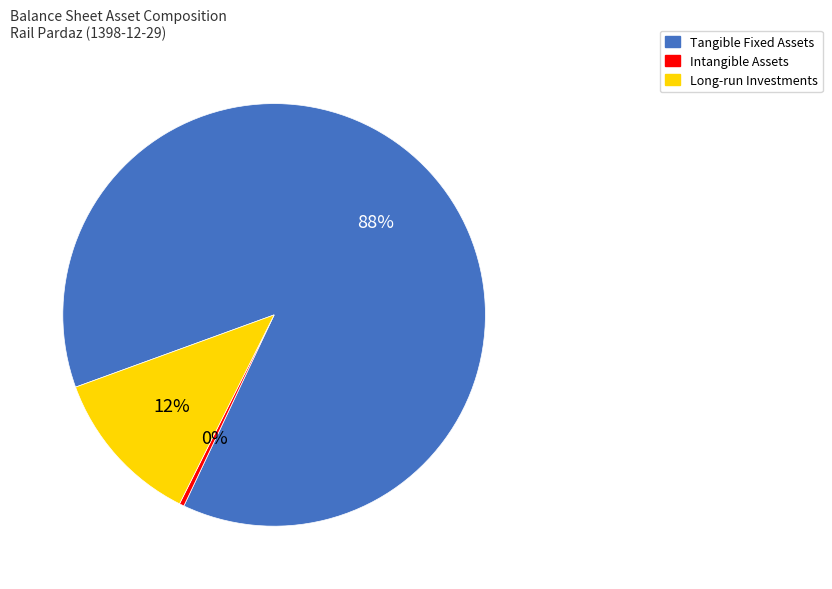

Is there any slice that represents more than half of the pie?

Yes